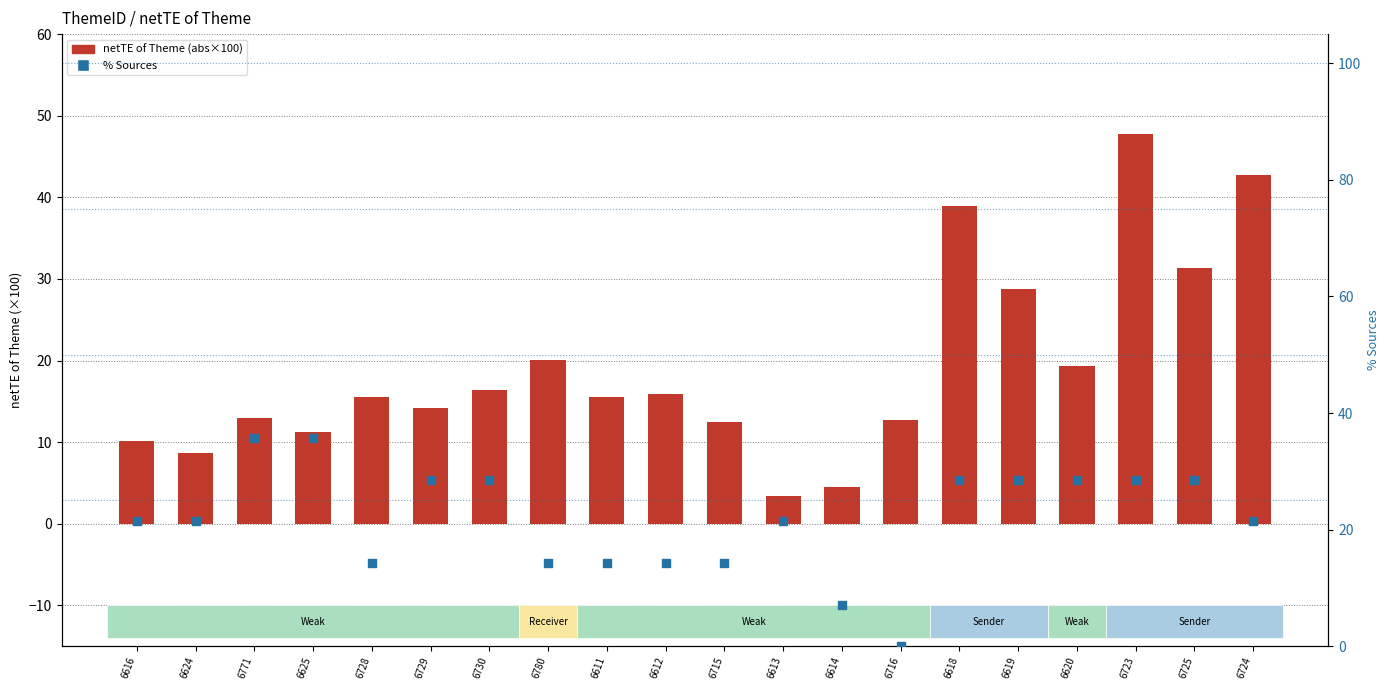

At how many categories does at least one series exceed 39?

2